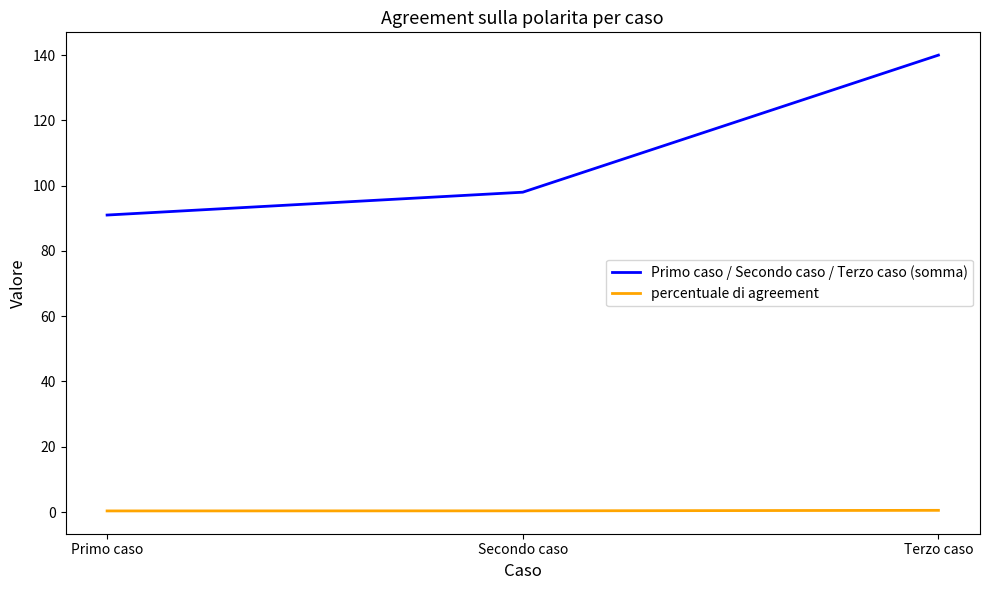

Between Primo caso and Secondo caso, which series saw the biggest shift?

Primo caso / Secondo caso / Terzo caso (somma)